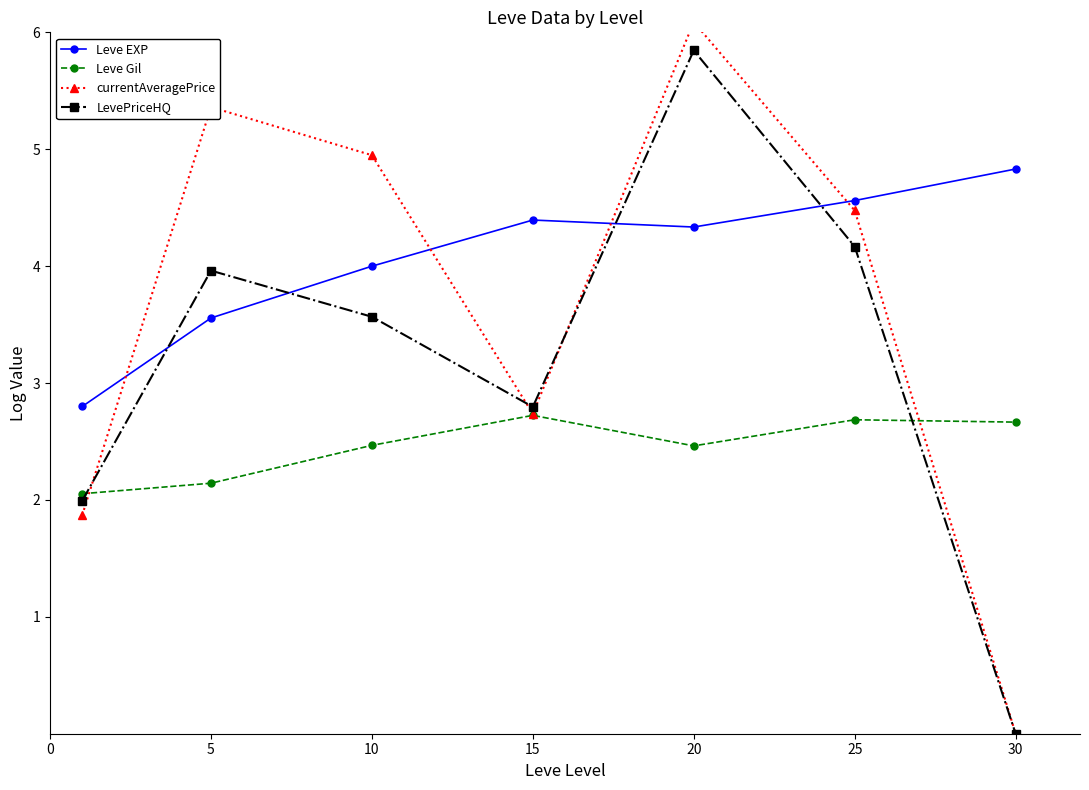

Read the Leve EXP value at 25.

4.6